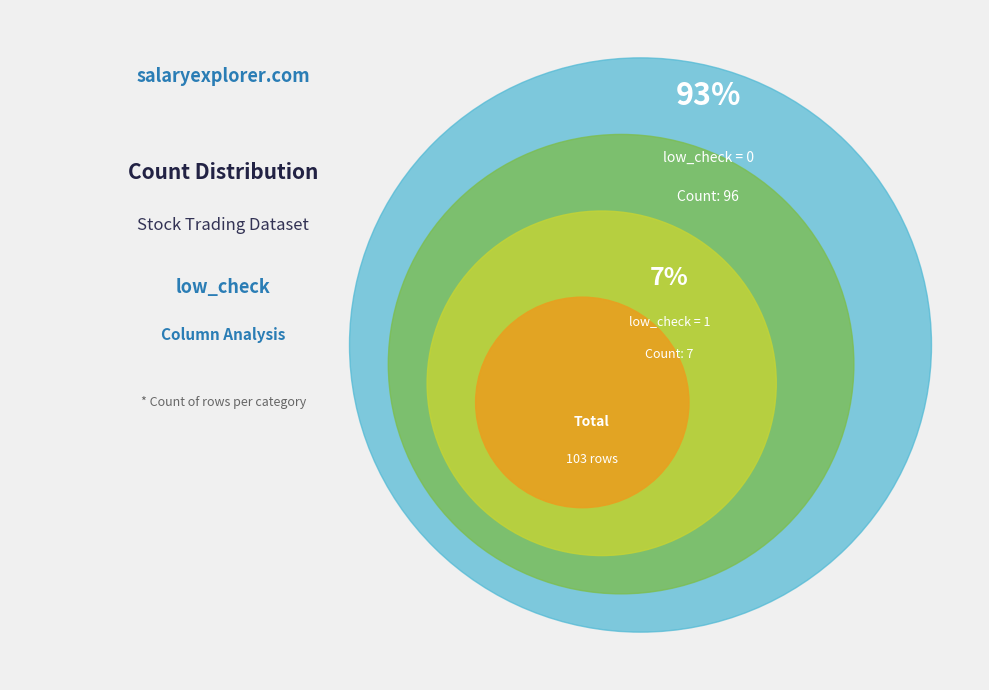

Count the number of slices in the pie.

2